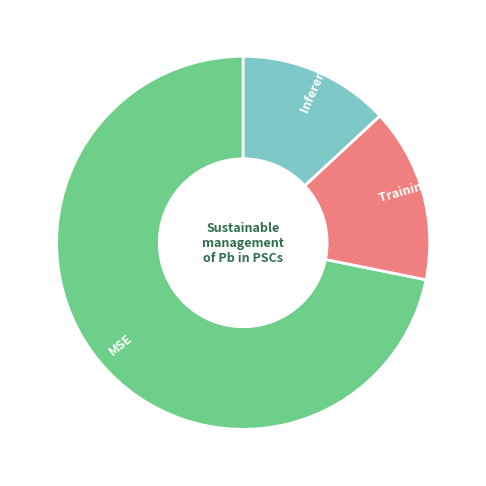

The MSE slice represents 83% of the pie. True or false?

False